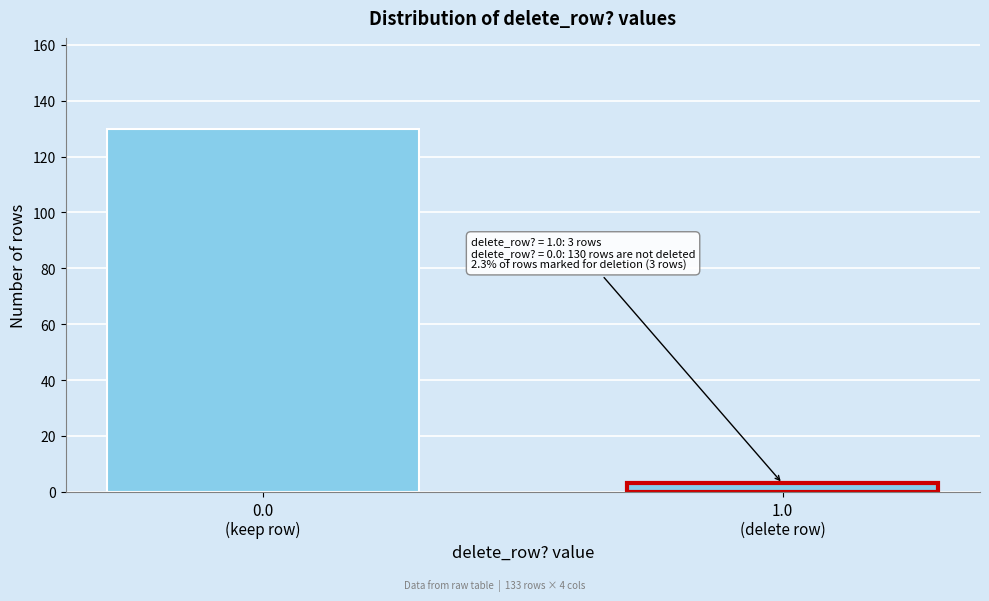

Reading right to left, transcribe all the data shown in this chart.

3	130